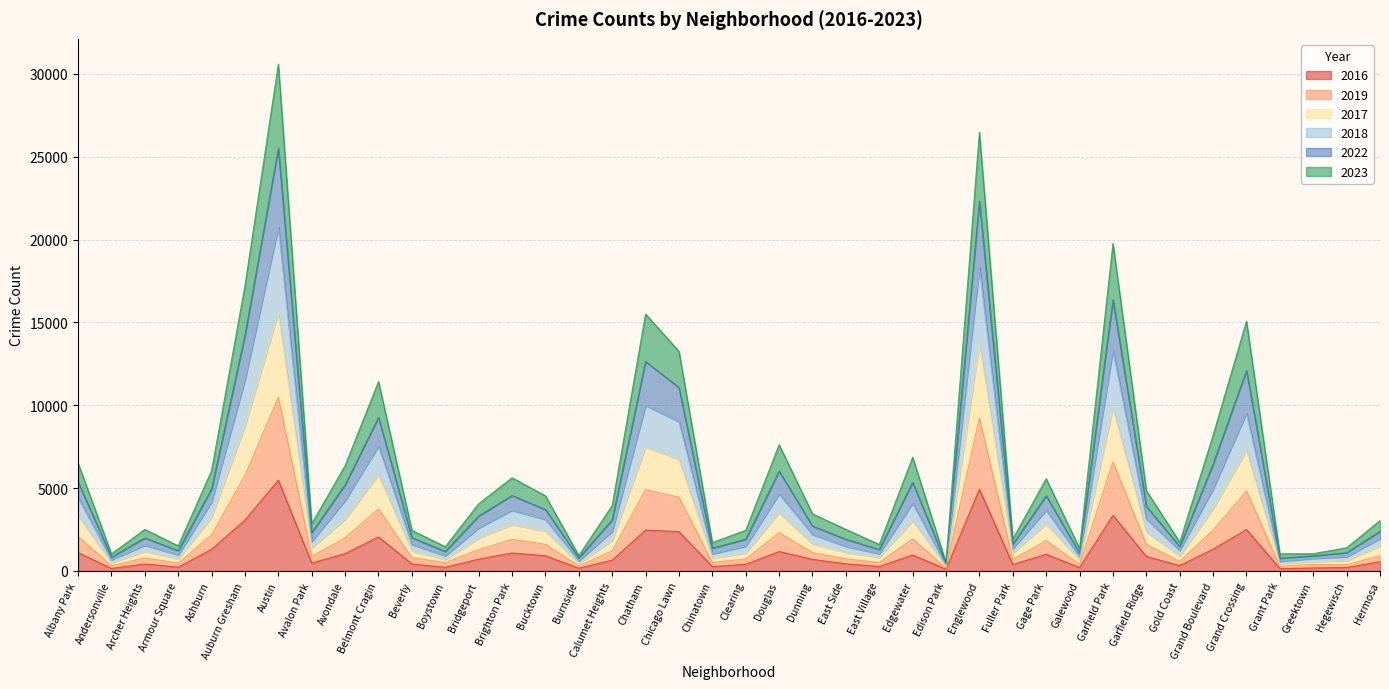

At which category is the sum across all series the highest?

Austin